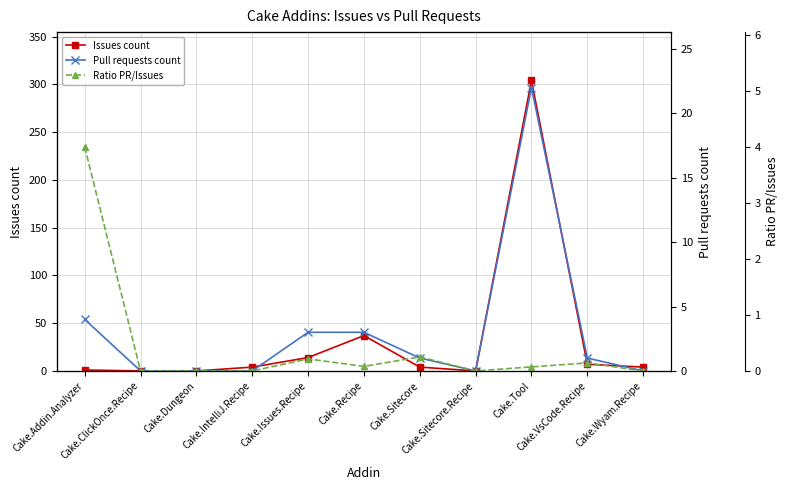

True or false: Pull requests count and Ratio PR/Issues intersect in this chart.

False